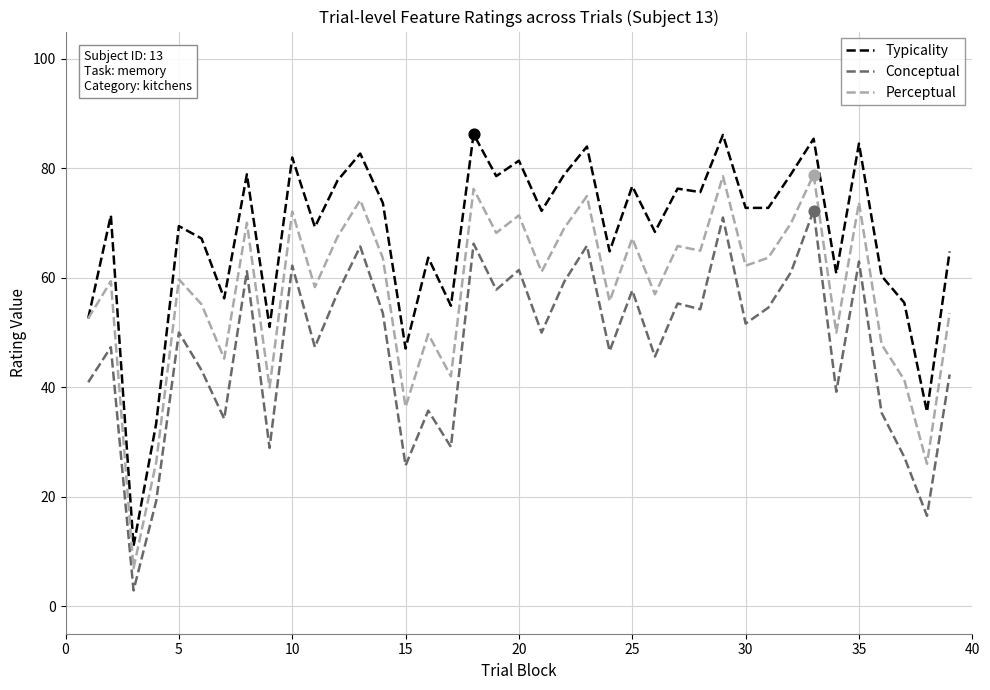

Which series has the largest range (max minus min)?

Typicality